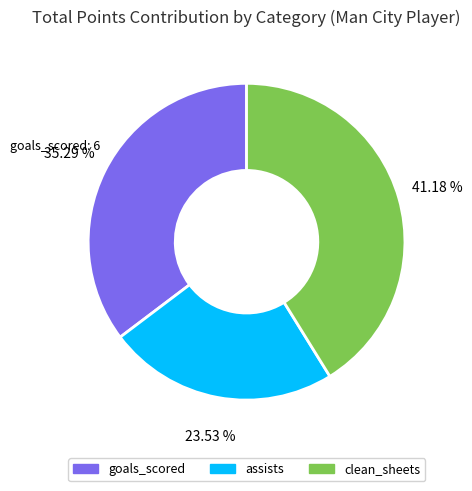

Does clean_sheets represent more than half of the total?

No